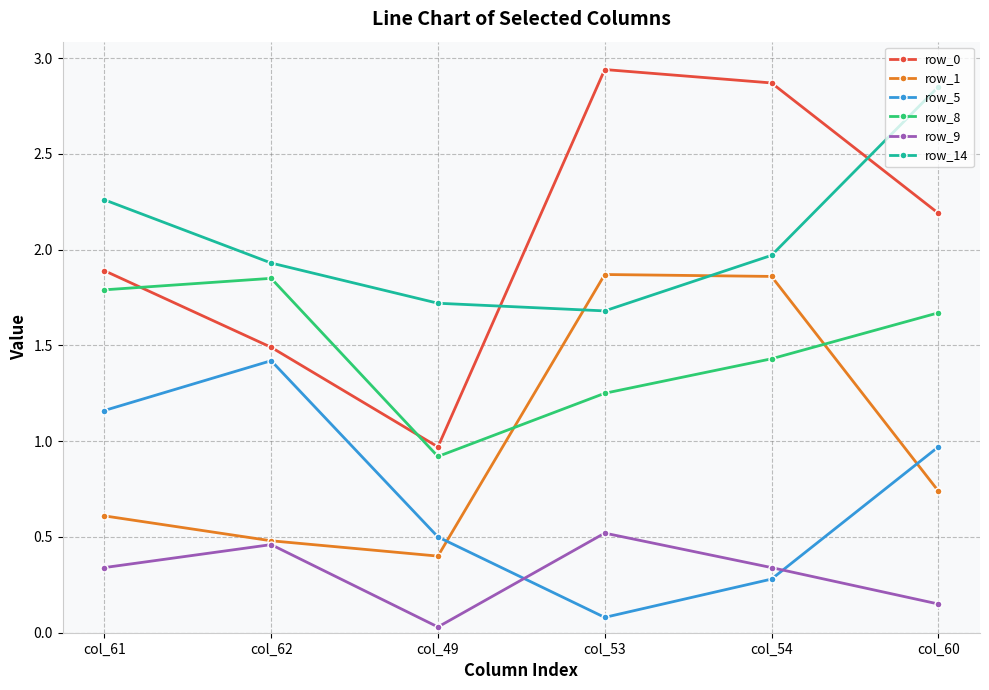

After their last crossing, which series has the higher values: row_1 or row_14?

row_14